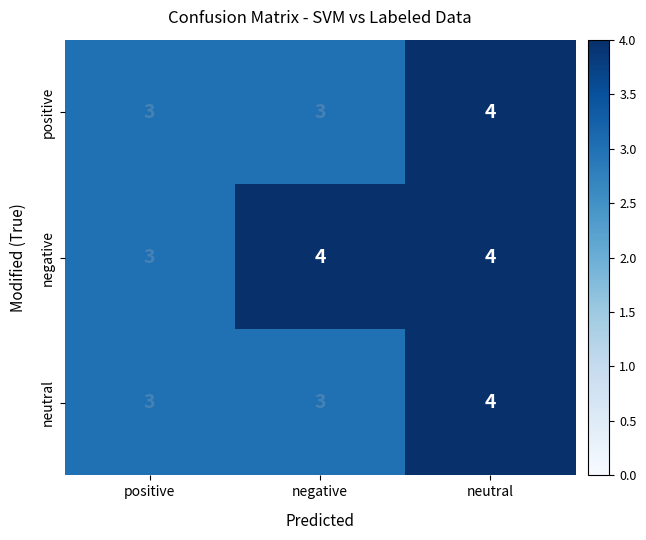

Reading right to left, list all the values displayed in this chart.

positive: neutral=4	negative=3	positive=3
negative: neutral=4	negative=4	positive=3
neutral: neutral=4	negative=3	positive=3